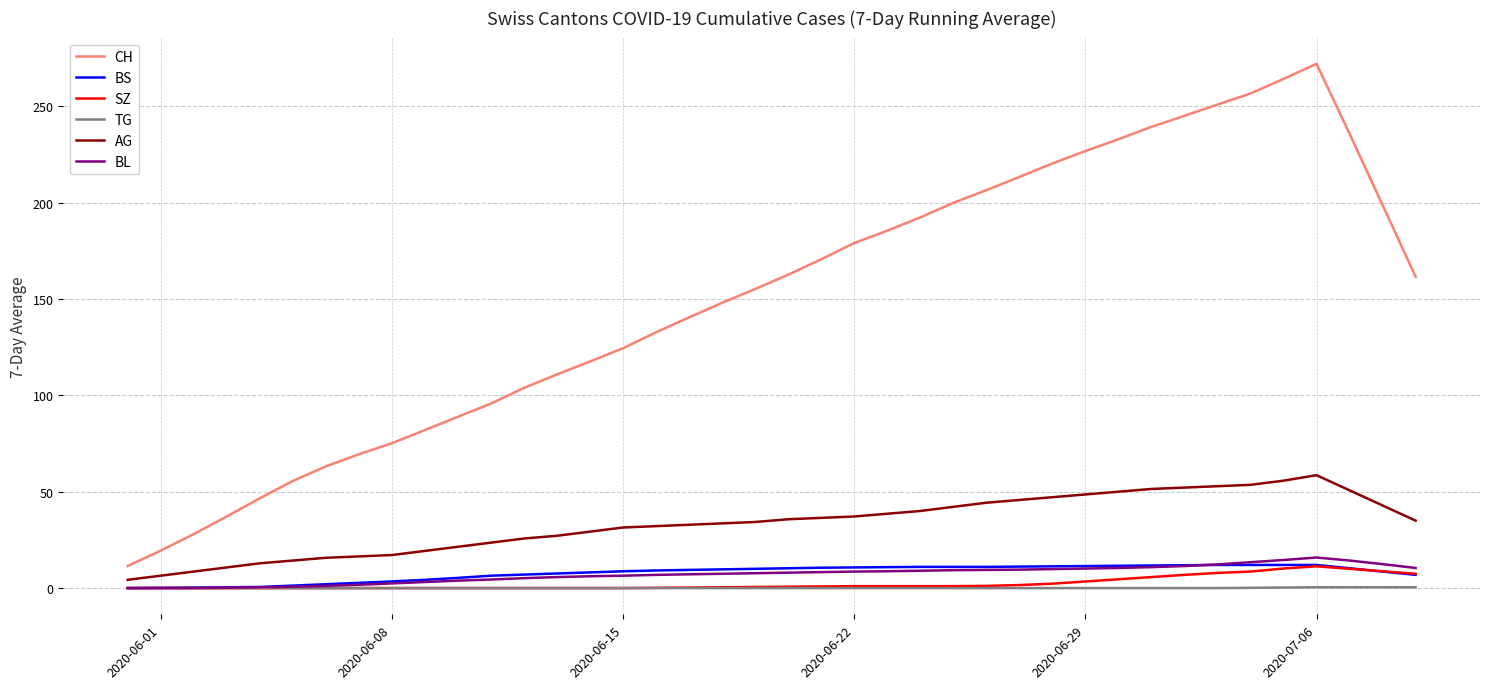

How many lines are shown in the chart?

6